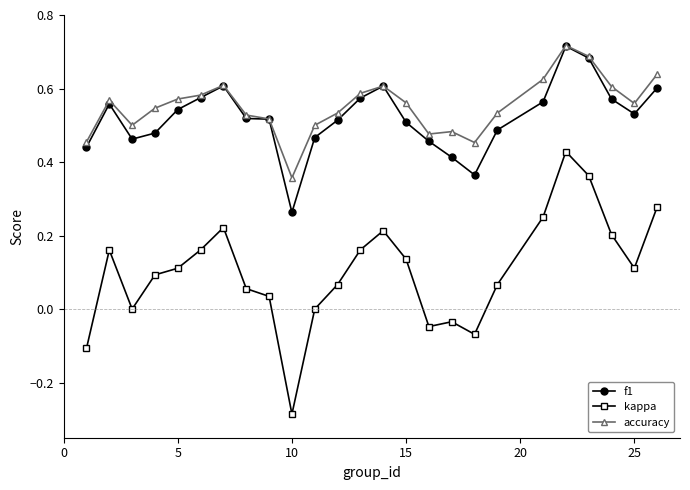

True or false: kappa and f1 intersect in this chart.

False